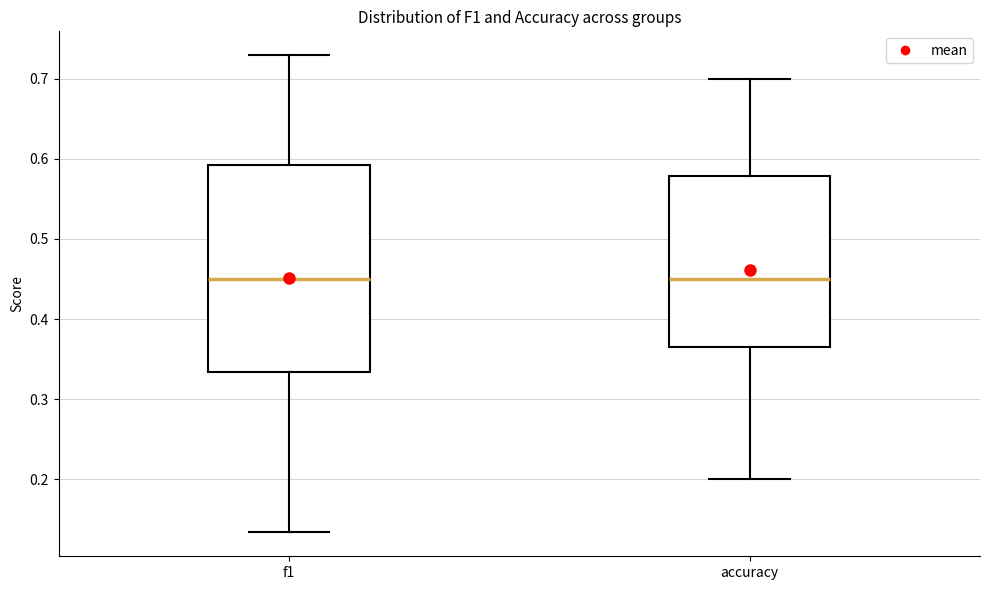

Which box is the tallest, from its lower edge to its upper edge?

f1